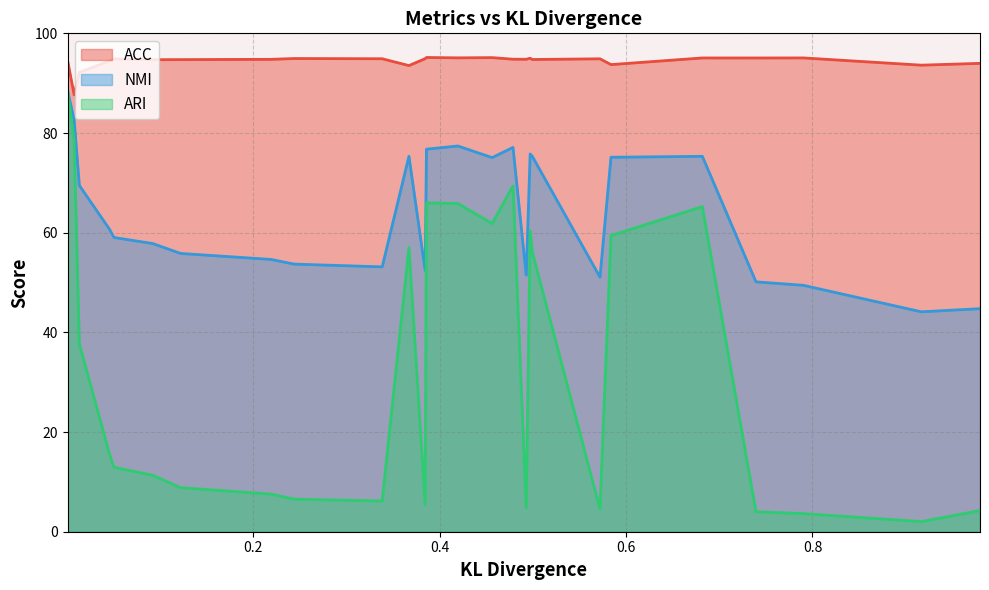

Which series has the largest total across all categories?

ACC